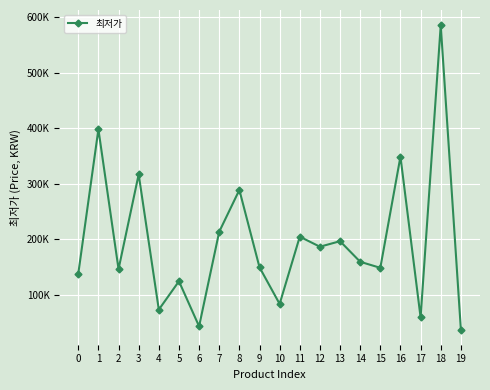

What is the ratio of the value at 18 to the value at 0?

4.2